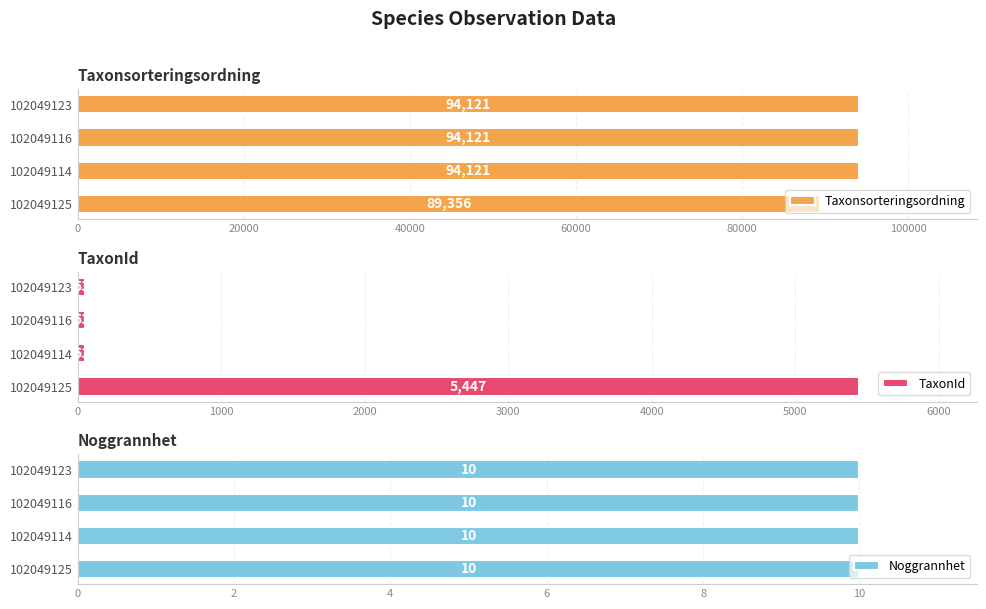

What is the average value of the TaxonId series?

1402